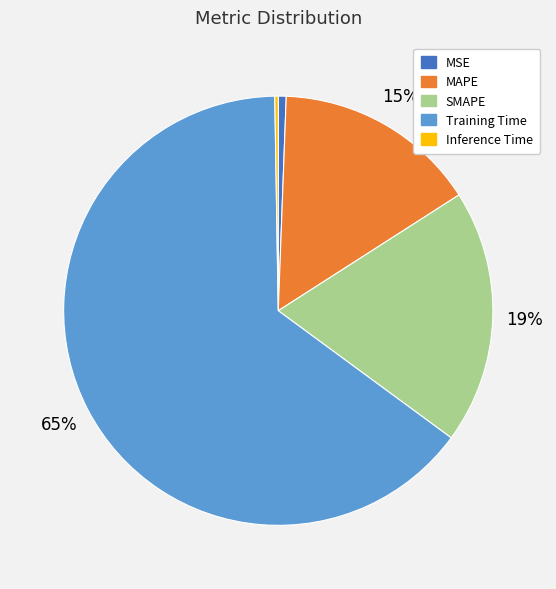

Do SMAPE and MSE together represent more than half of the pie?

No